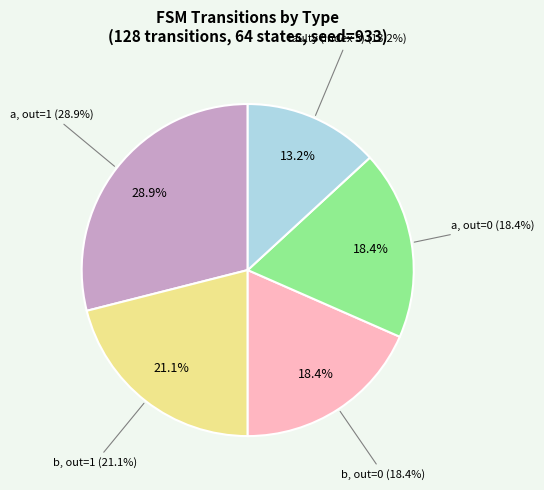

Is there any slice that represents more than half of the pie?

No